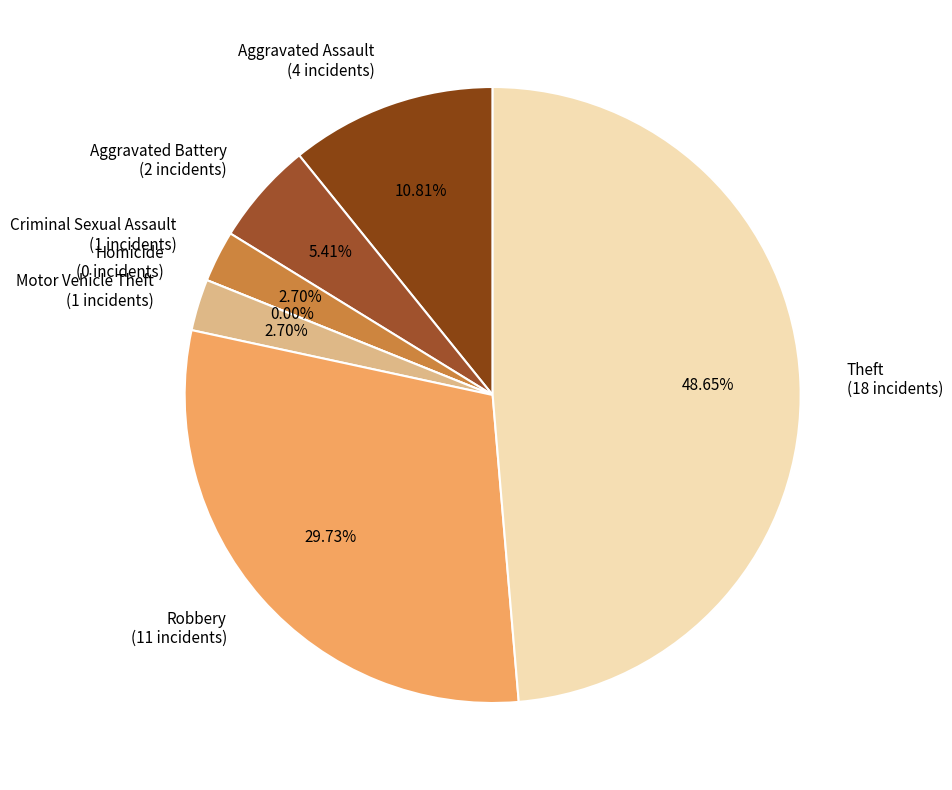

Which slice is the smallest?

Homicide